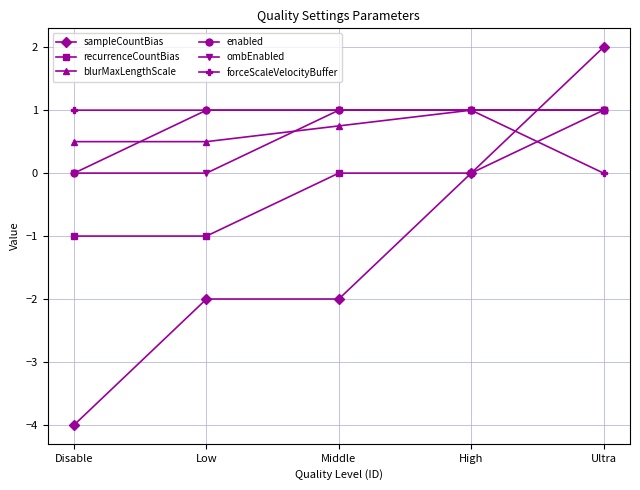

Which series has the largest range (max minus min)?

sampleCountBias